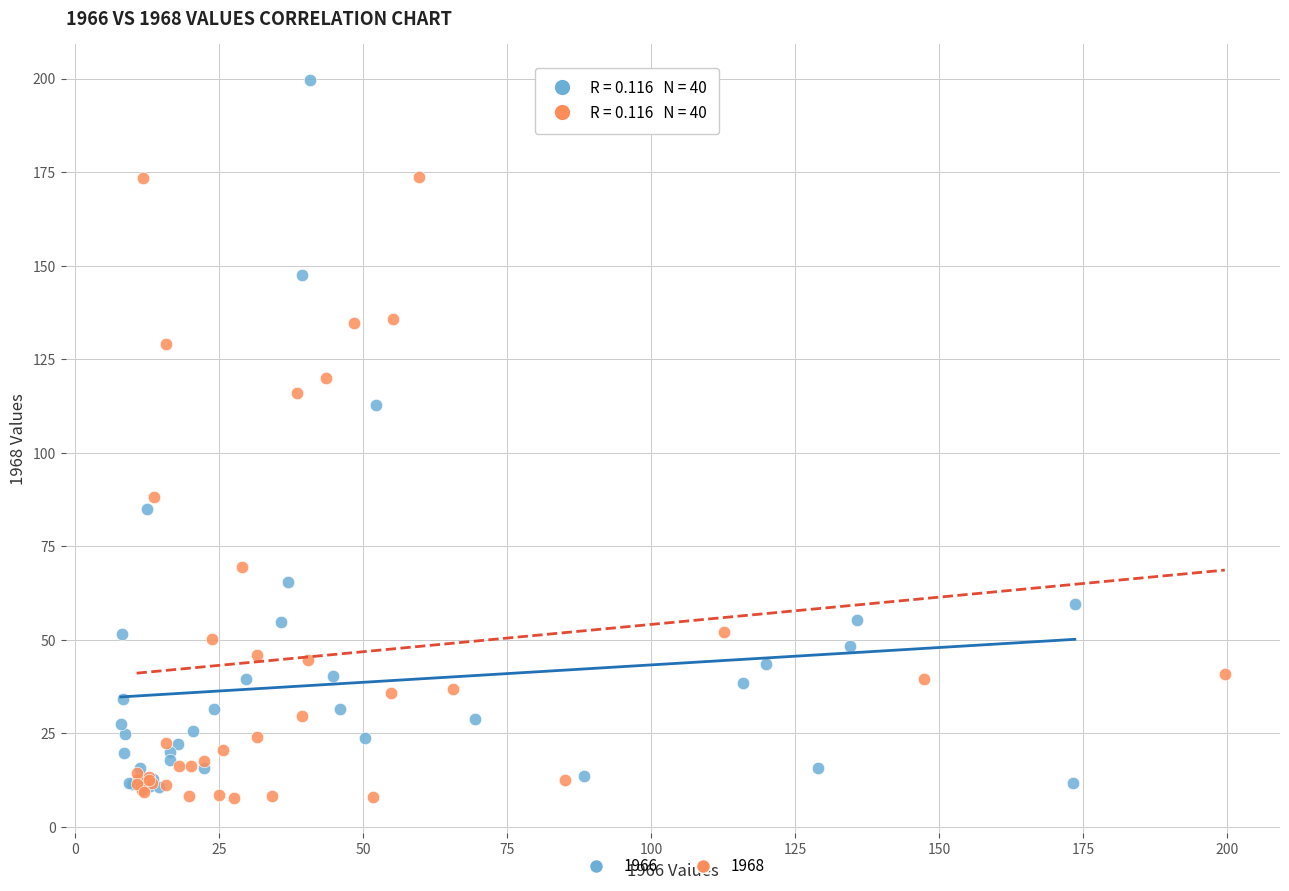

What are all the series names shown in the legend?

1966, 1968